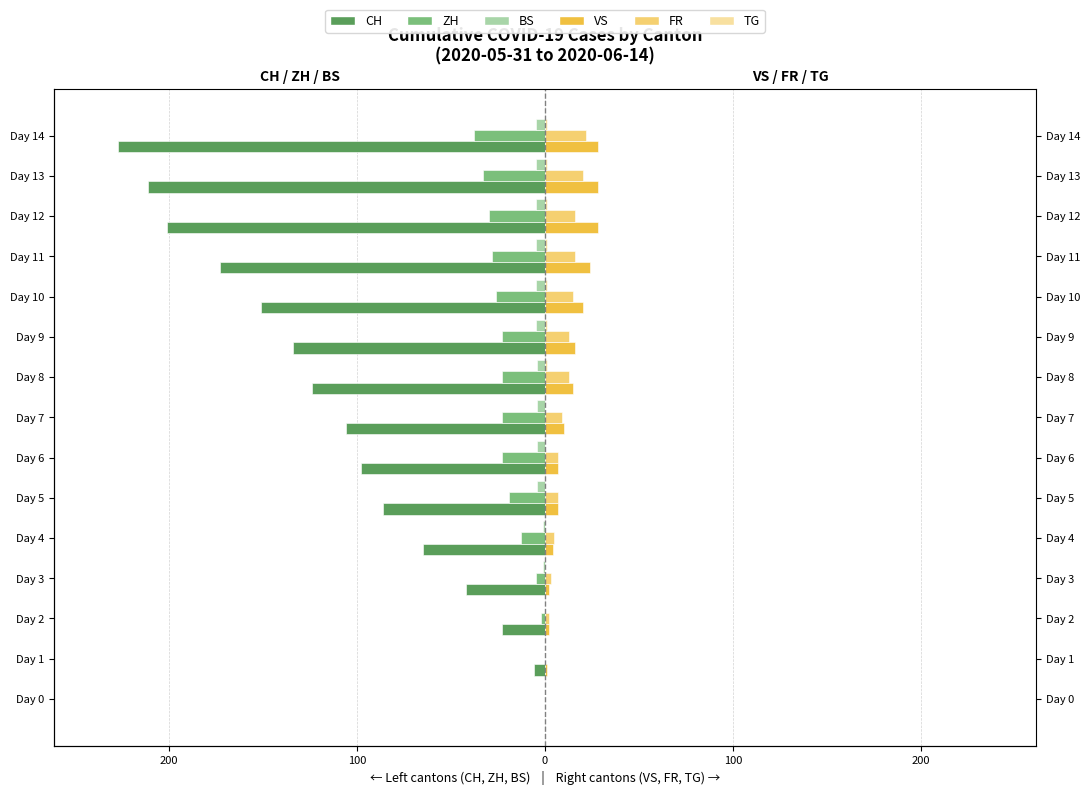

Between Day 1 and Day 2, which is larger?

Day 1